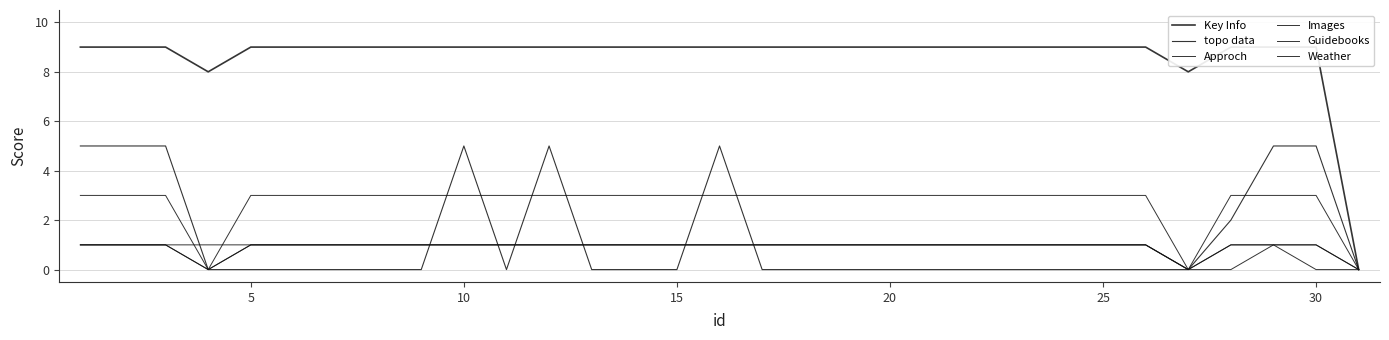

Rank the series at 19 from lowest to highest value.

topo data, Approch, Guidebooks, Weather, Images, Key Info